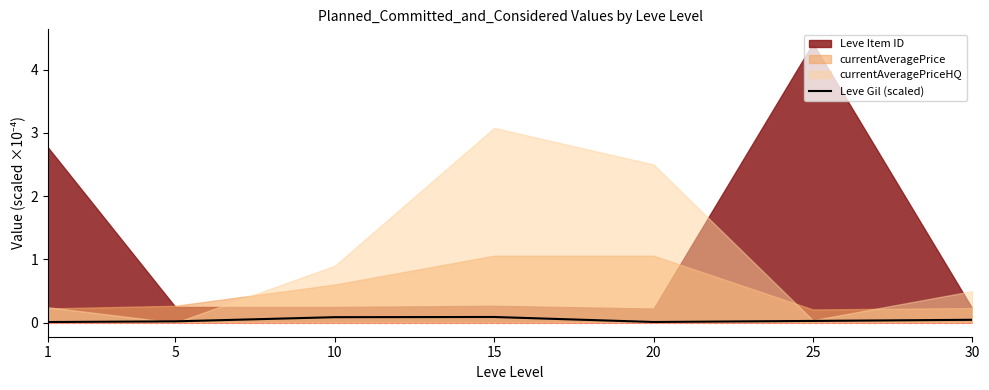

What is the sum of all values?

0.3